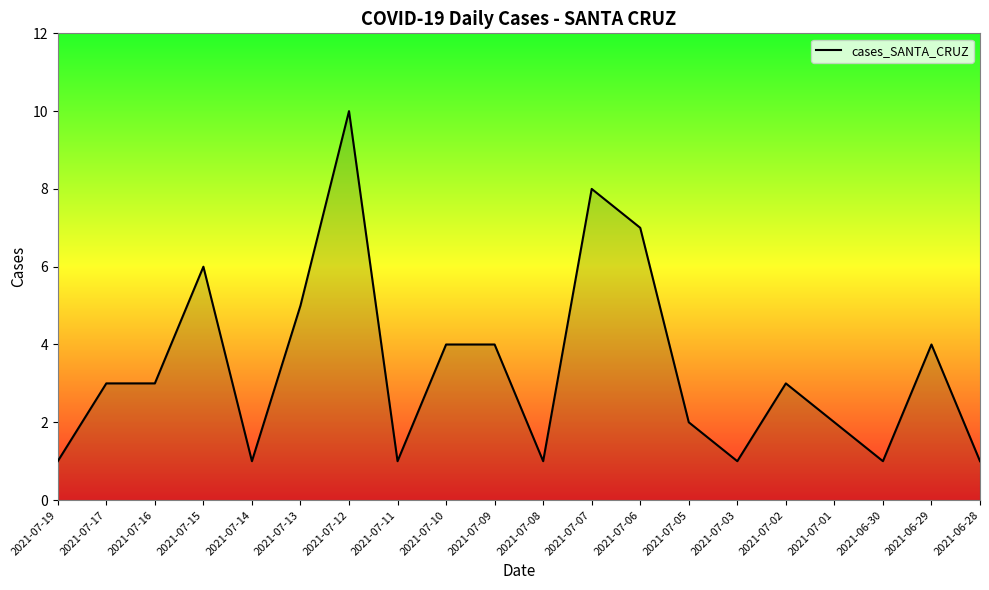

Is it true that the value at 2021-07-07 is 8?

True